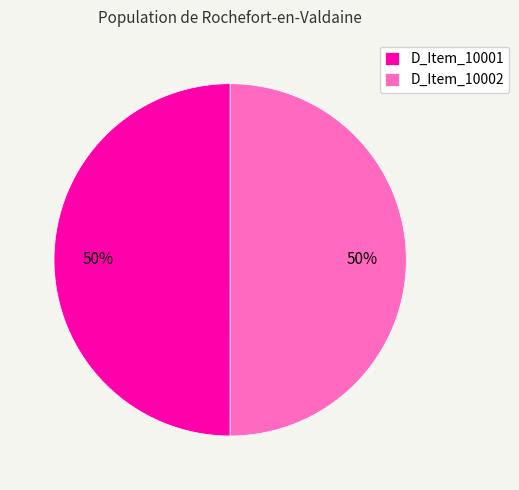

How many segments does this pie chart have?

2